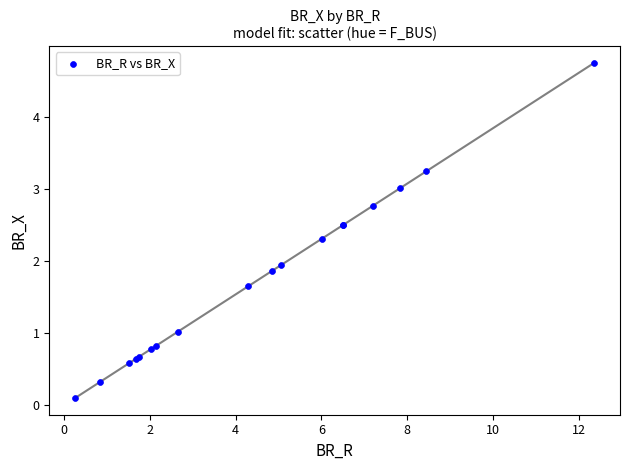

What Y value in the scatter plot is closest to 2?

1.9